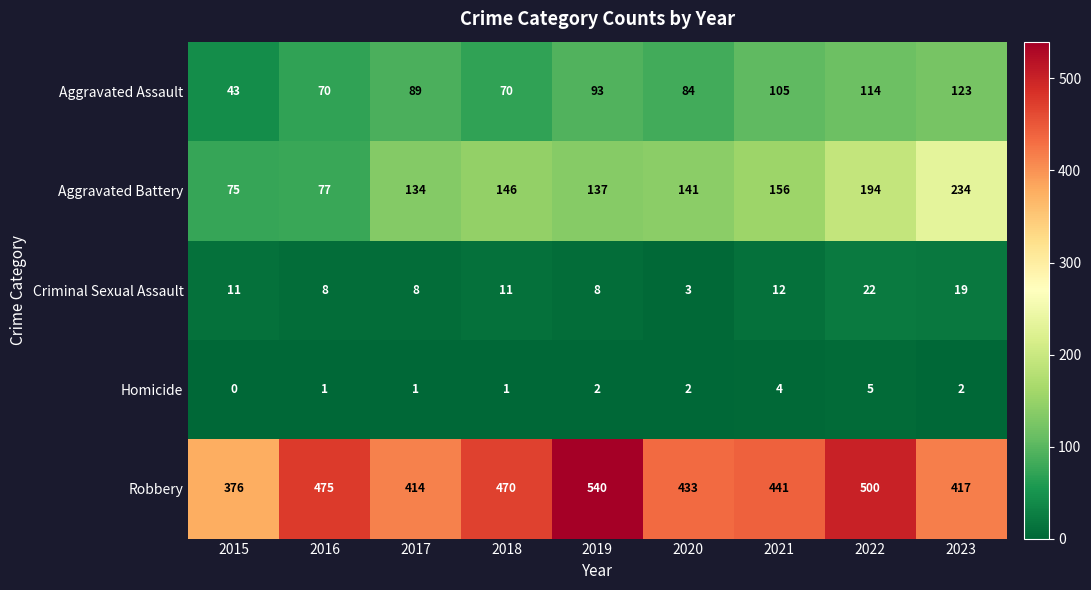

Count the Aggravated Assault values in the range 70 to 105.

6